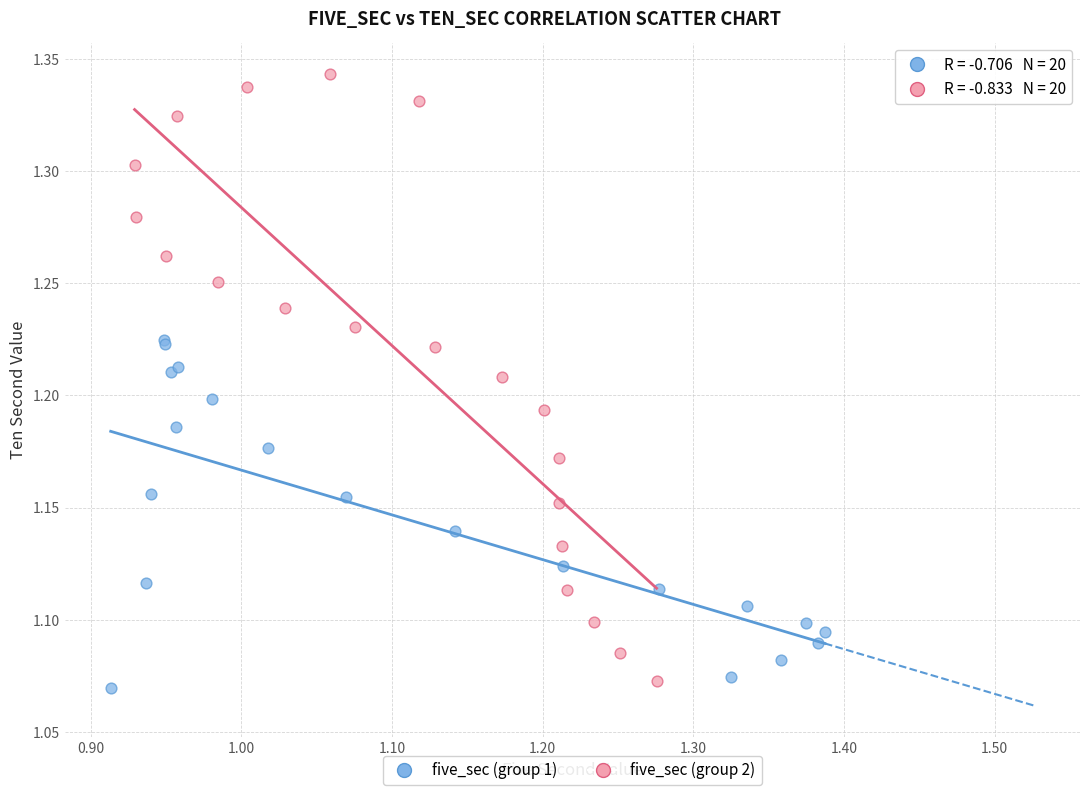

Which series has the largest Y range (max minus min)?

five_sec (group 2)